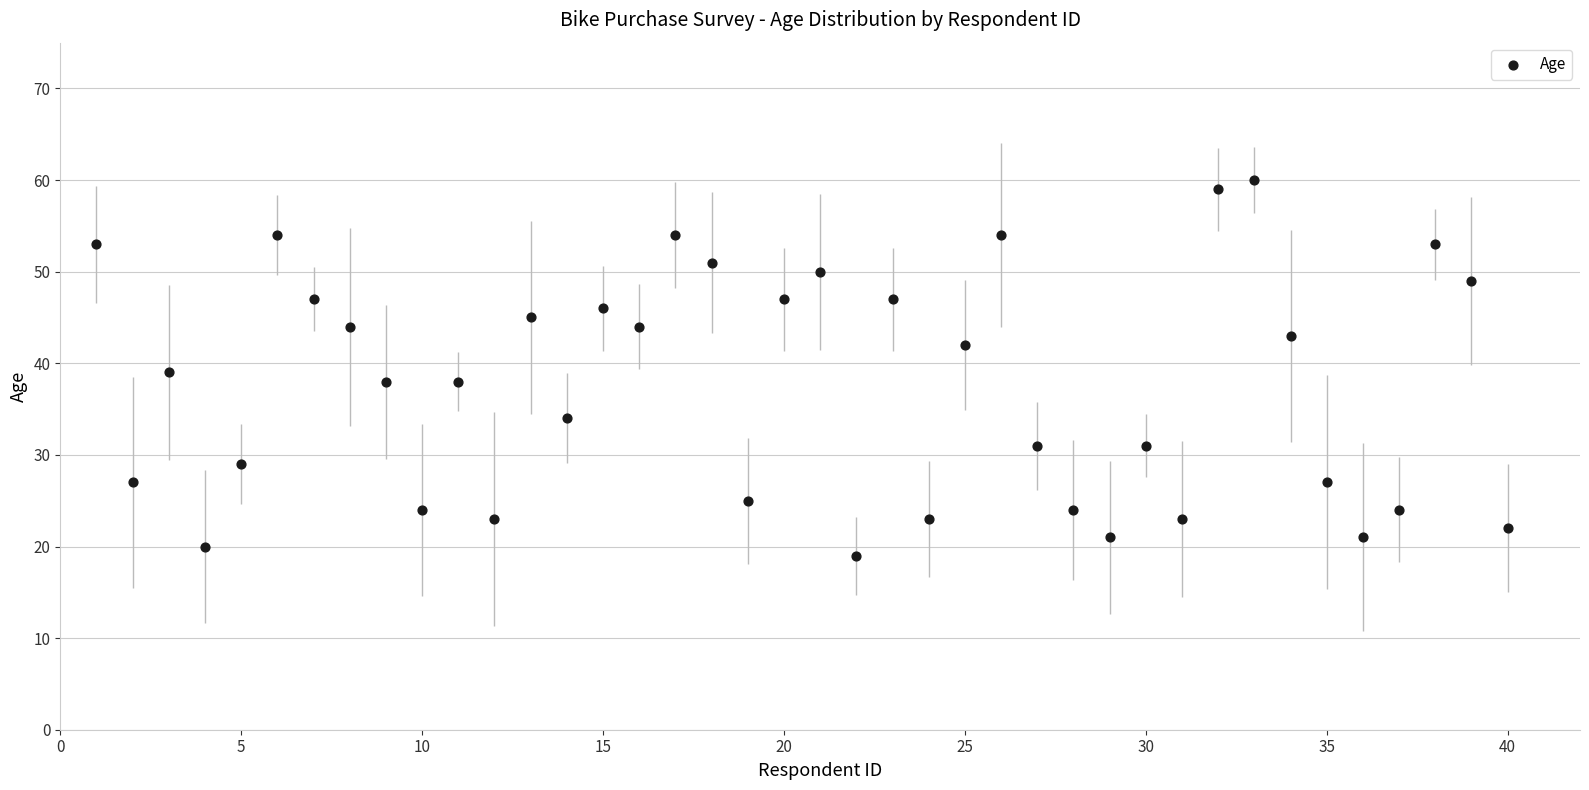

What is the range of X values (max minus min)?

39